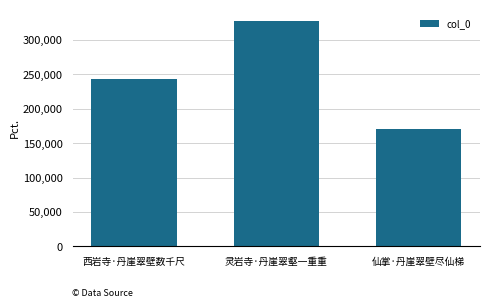

Between 灵岩寺·丹崖翠壑一重重 and 西岩寺·丹崖翠壁数千尺, which is larger?

灵岩寺·丹崖翠壑一重重